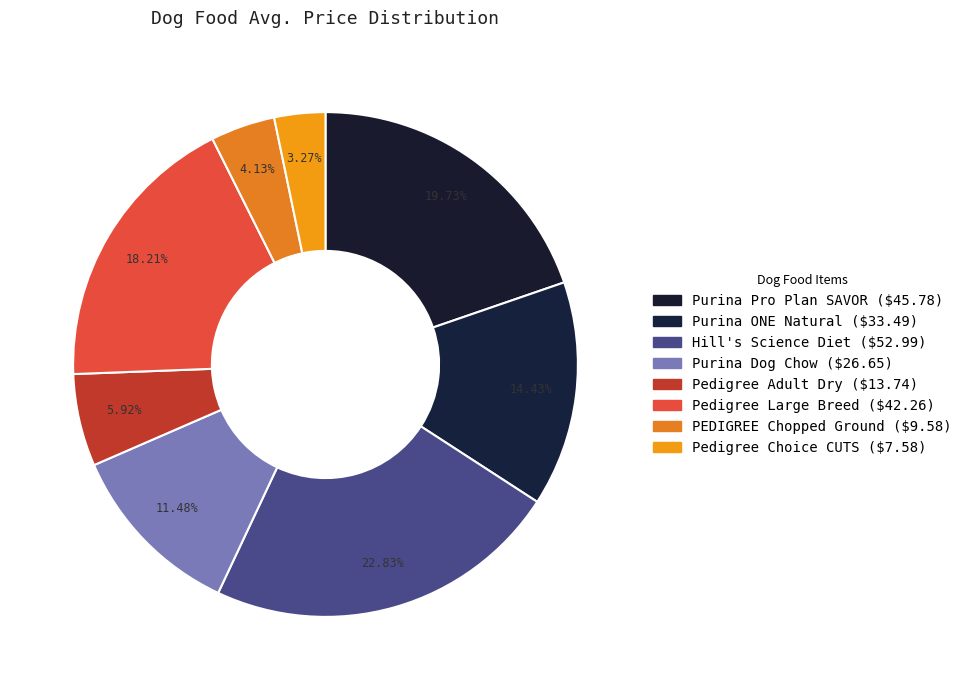

How many slices are in this pie chart?

8